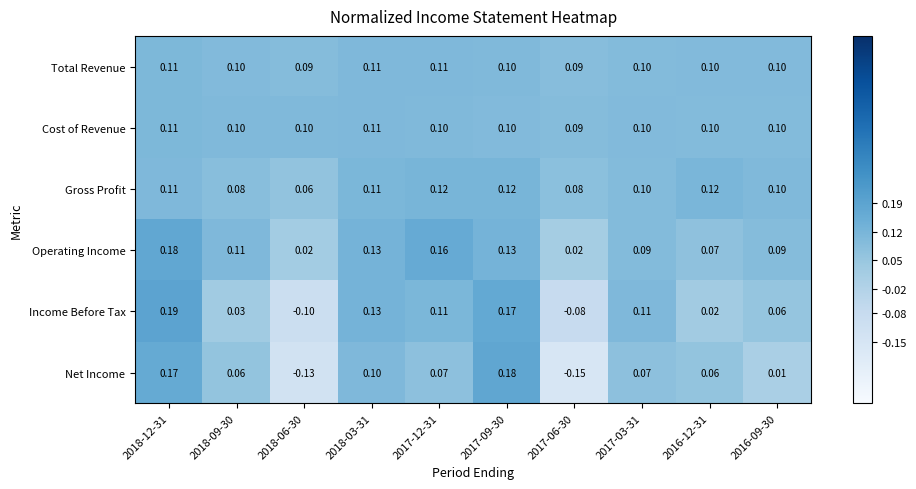

Which series changed the most between 2018-06-30 and 2017-12-31?

Income Before Tax